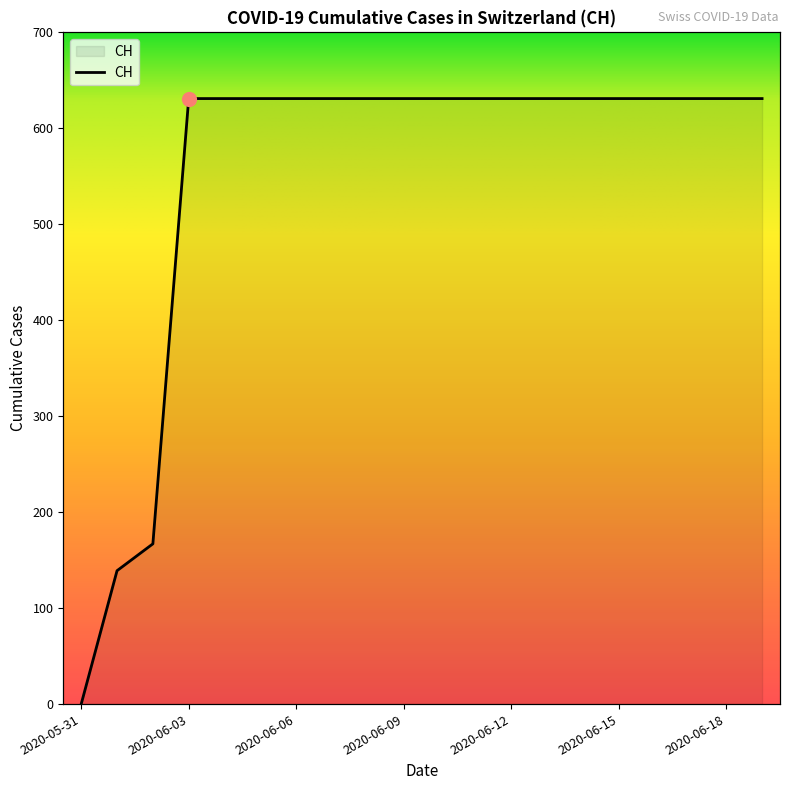

Between 2020-06-08 and 2020-06-05, which is larger?

2020-06-08